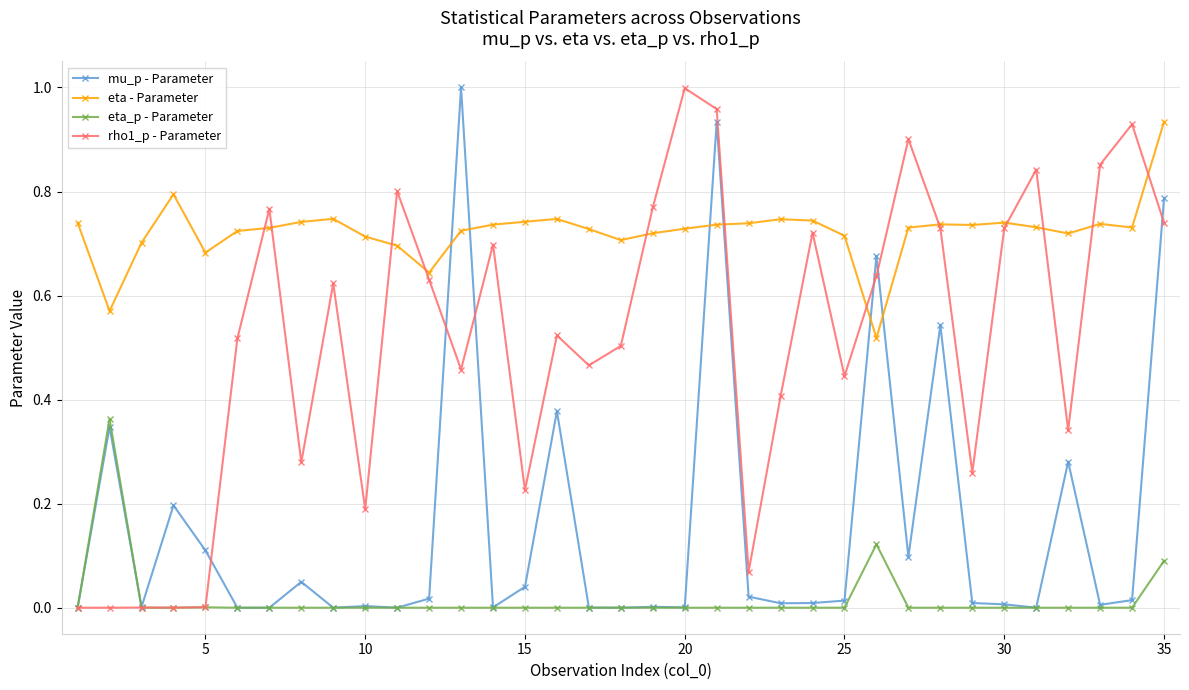

List the series in order of their overall mean, lowest first.

eta_p - Parameter, mu_p - Parameter, rho1_p - Parameter, eta - Parameter